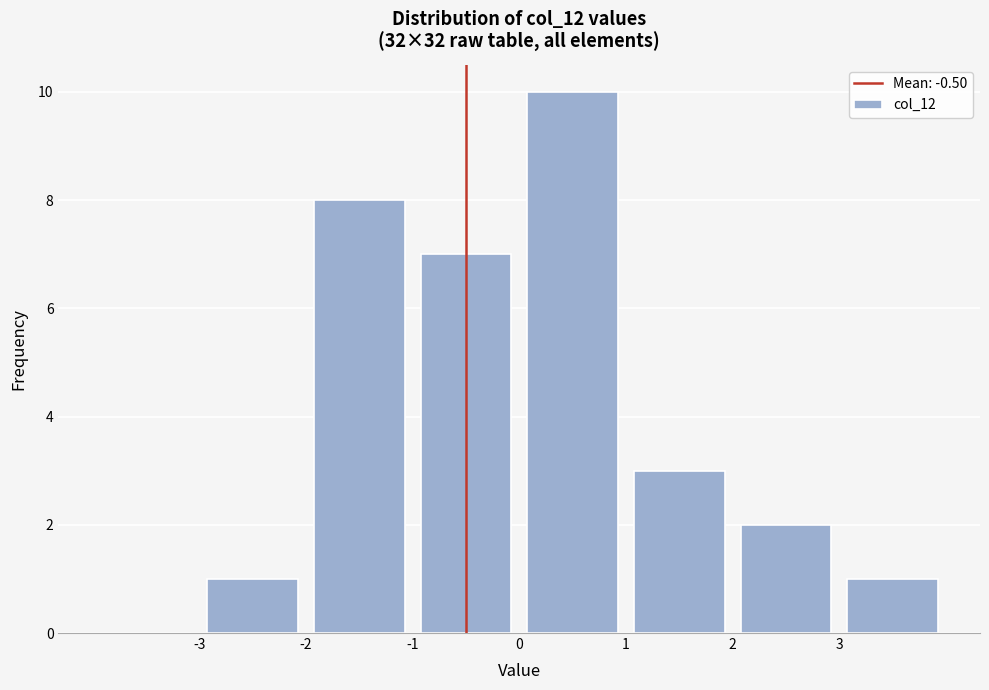

How tall is the bar that spans 0 to 1 on the x-axis? The values are not printed on the chart, so give them approximately, as read against the axis.

10